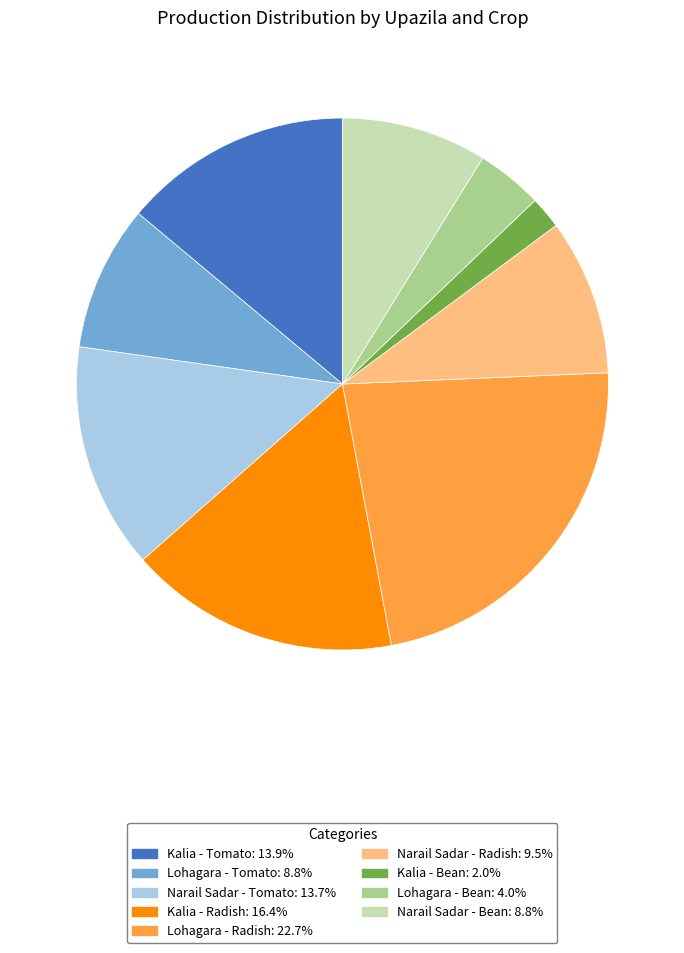

Is there a majority slice in this chart?

No